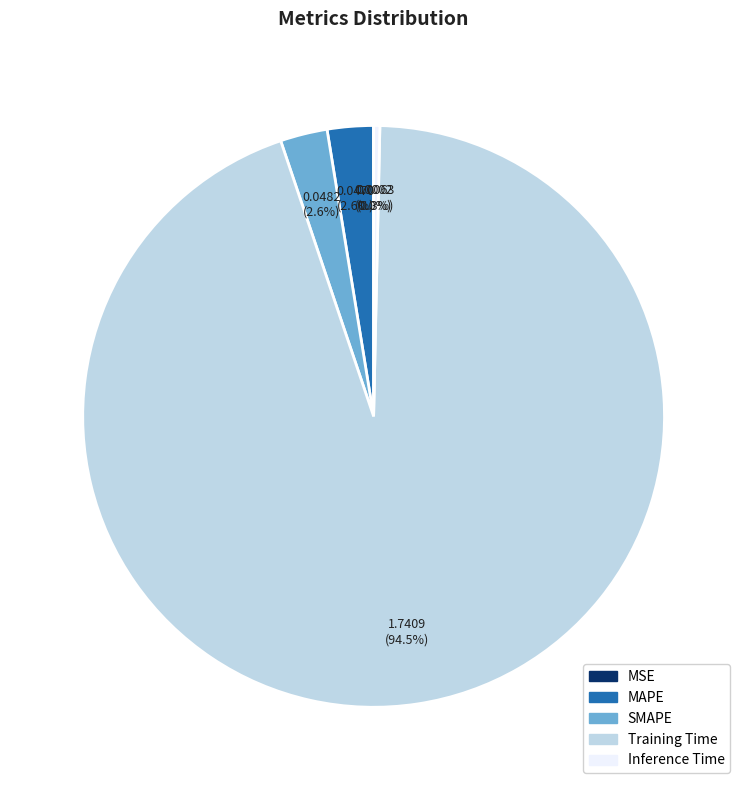

To the nearest percent, what is the combined percentage of Training Time and MAPE?

97%